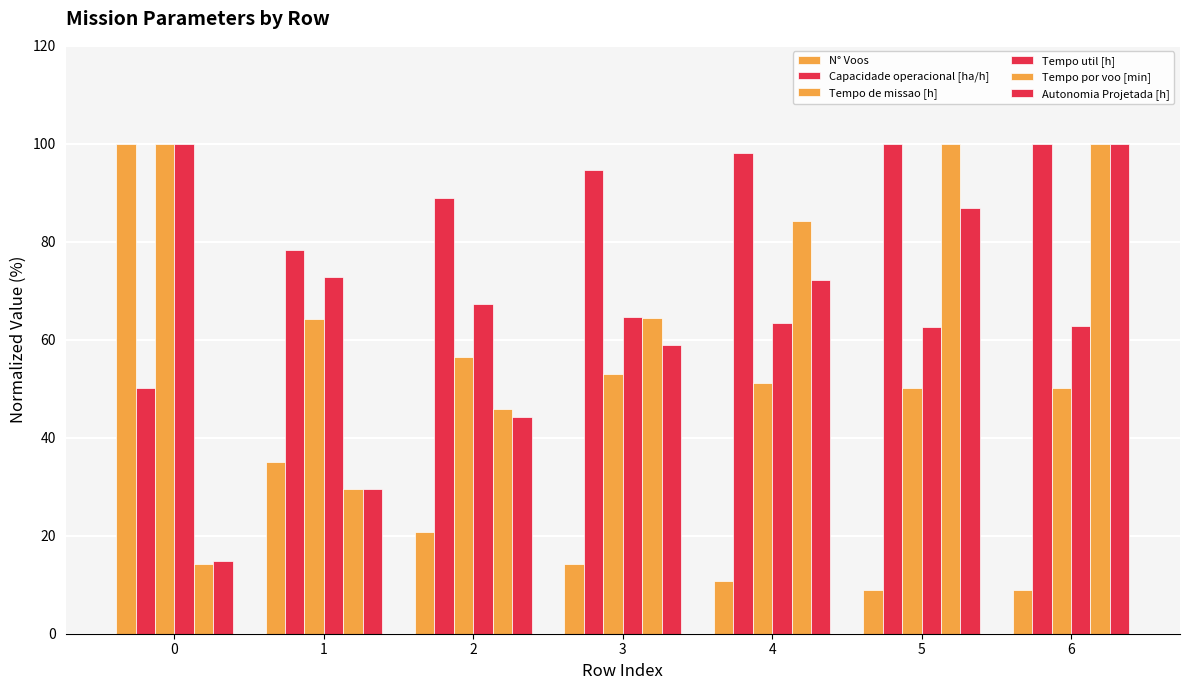

Is it true that Tempo util [h] equals 14.7 at 1?

False